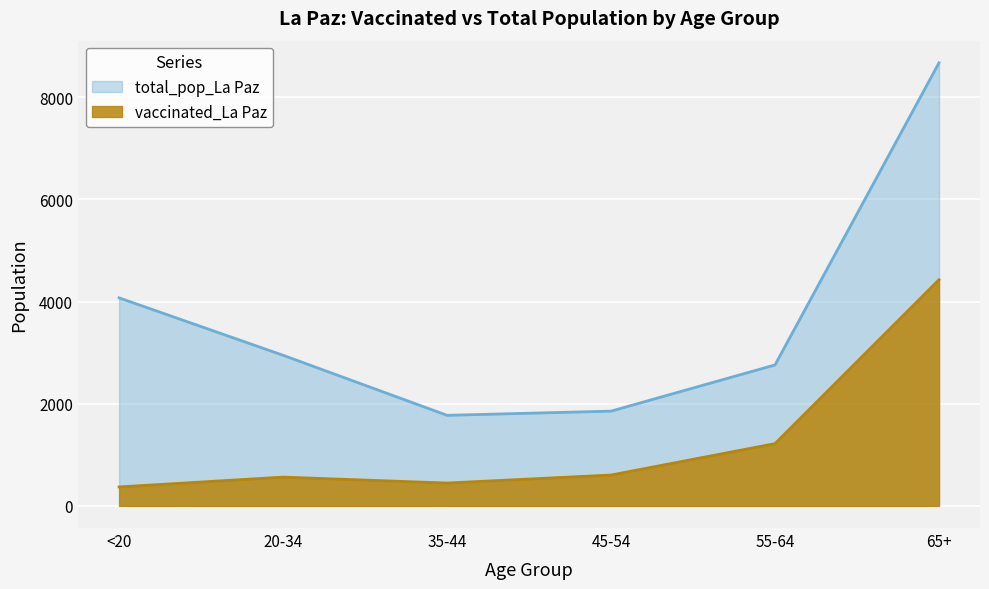

What is the spread (max minus min) of values at <20?

3702